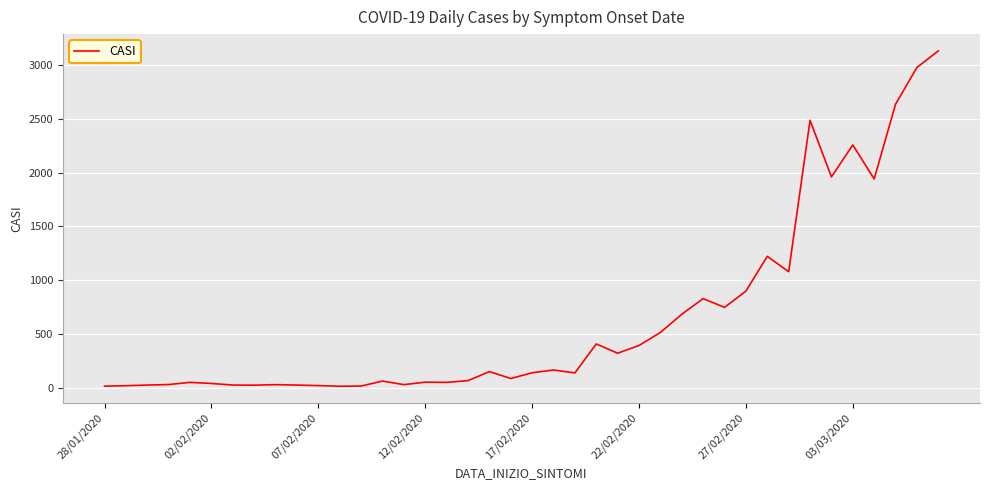

What is the maximum value shown in the chart?

3131